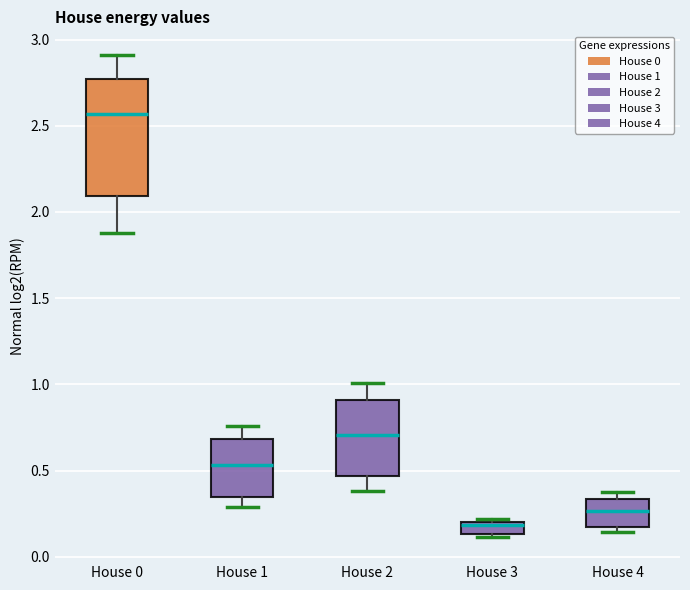

Which box has the highest median line?

House 0